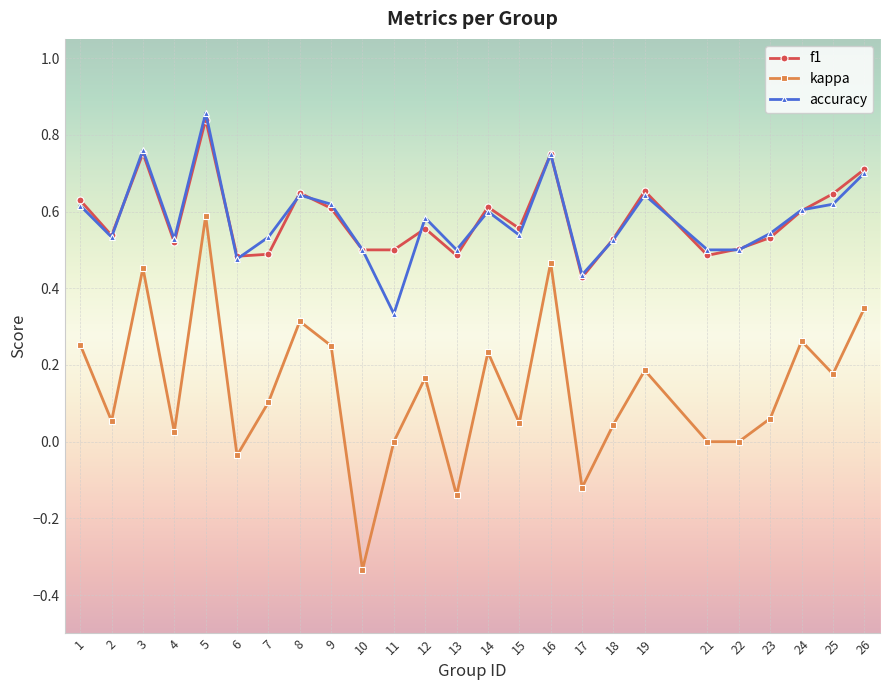

How many f1 values are between 0 and 1?

25